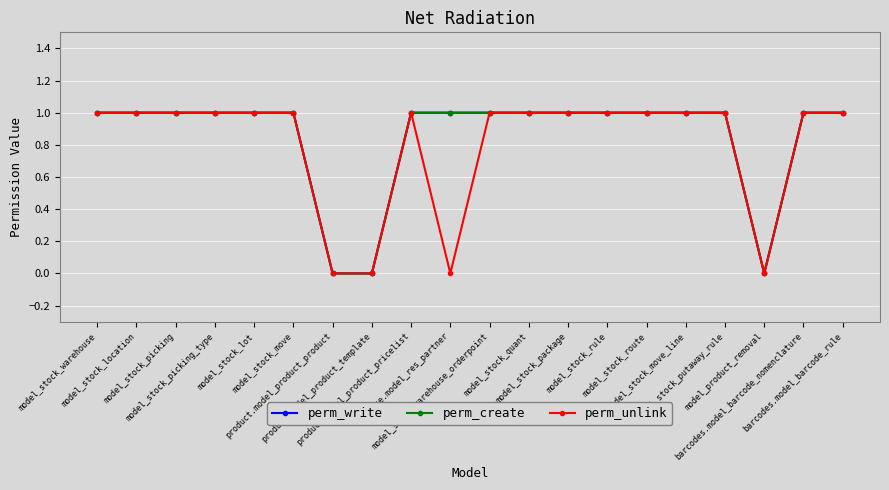

How many lines are shown in the chart?

3